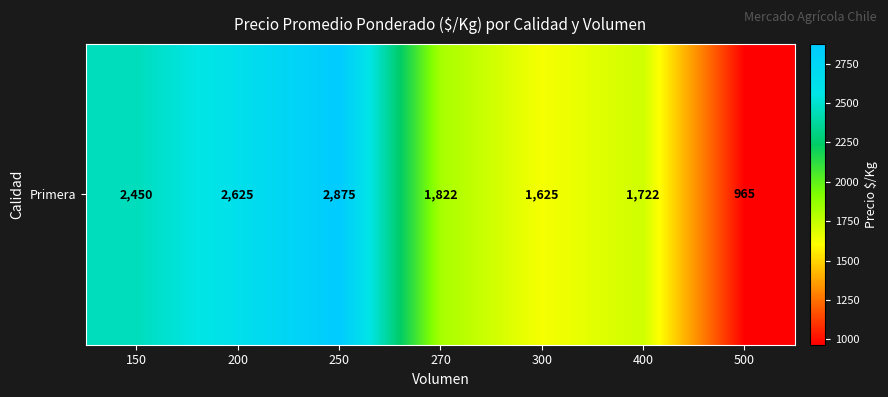

What is the difference between the values at 500 and 300?

660